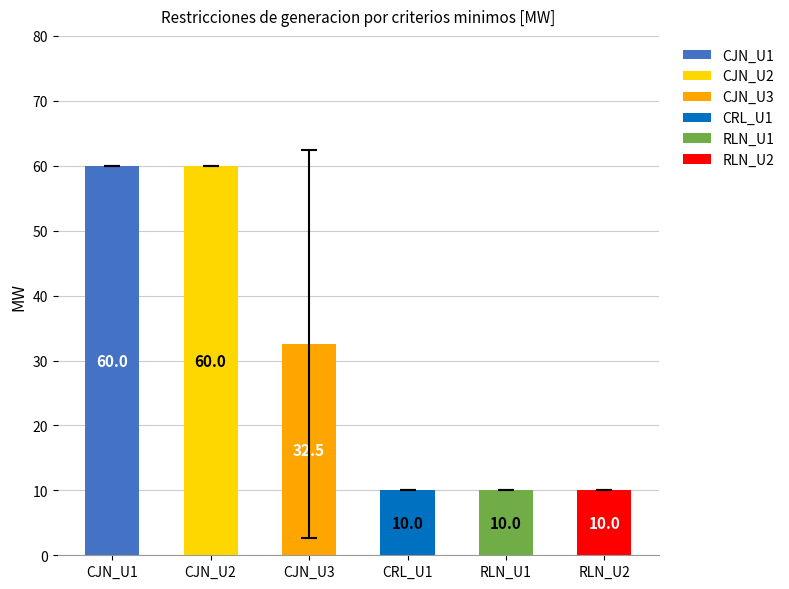

What is the sum of the CRL_U1 values at 20 and 8?

20